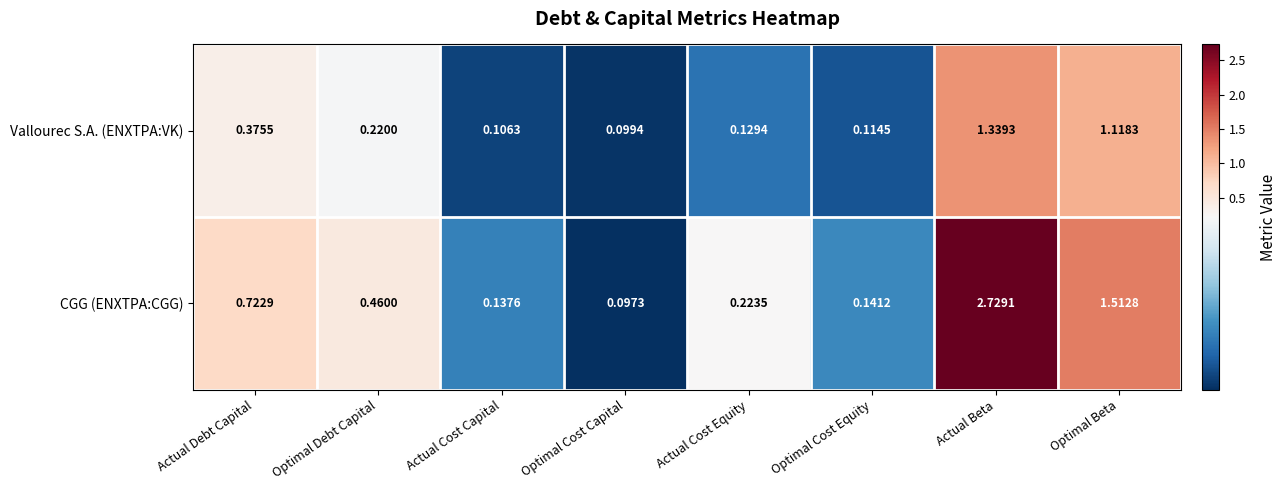

What is the total value across all series at Actual Beta?

4.1